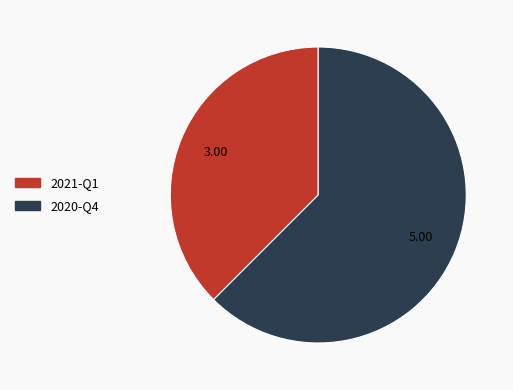

Is the sum of 2020-Q4 and 2021-Q1 greater than half?

Yes